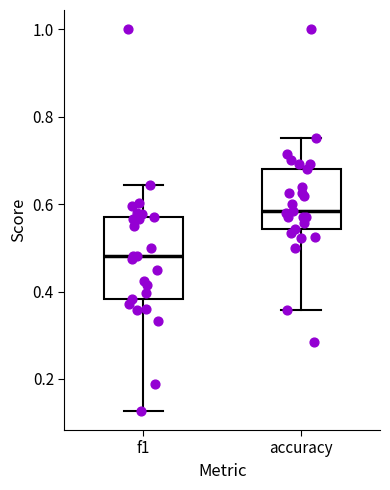

Reading left to right, transcribe this box plot: for each box, give where its median line is, the range the box spans, and where its two whiskers end, as read against the y-axis. The values are not printed on the chart, so give them approximately, as read against the axis.

f1: median 0.48, box 0.38 to 0.58, whiskers 0.12 to 0.64
accuracy: median 0.58, box 0.54 to 0.68, whiskers 0.36 to 0.76